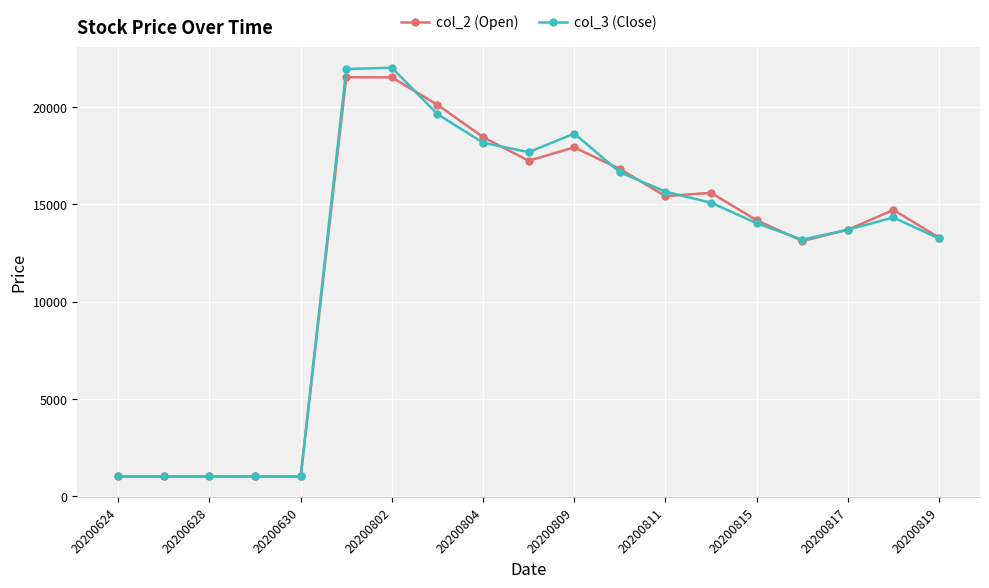

At how many categories does at least one series exceed 1573?

14